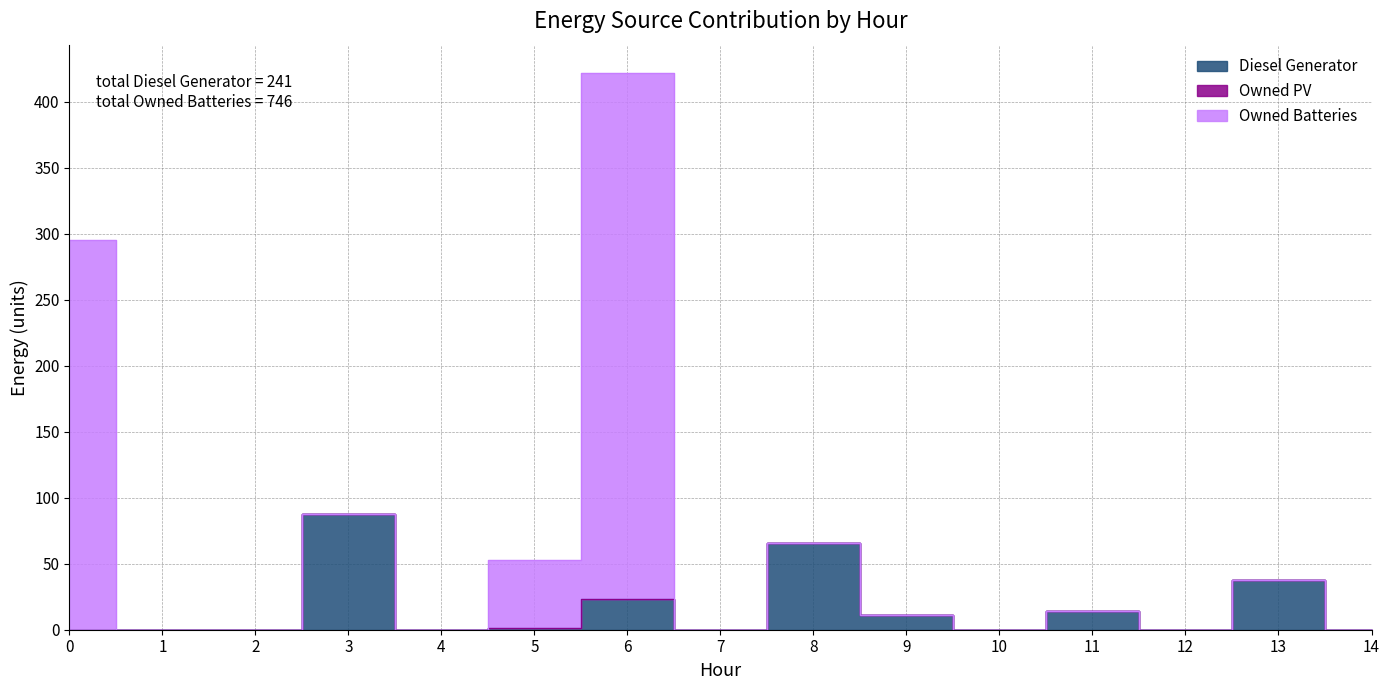

Where is the first local maximum for Owned Batteries?

6